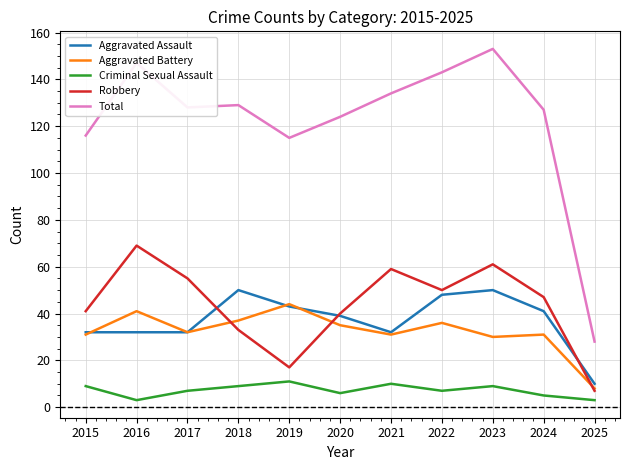

In Robbery, how many points are higher than both neighbors (excluding endpoints)?

3